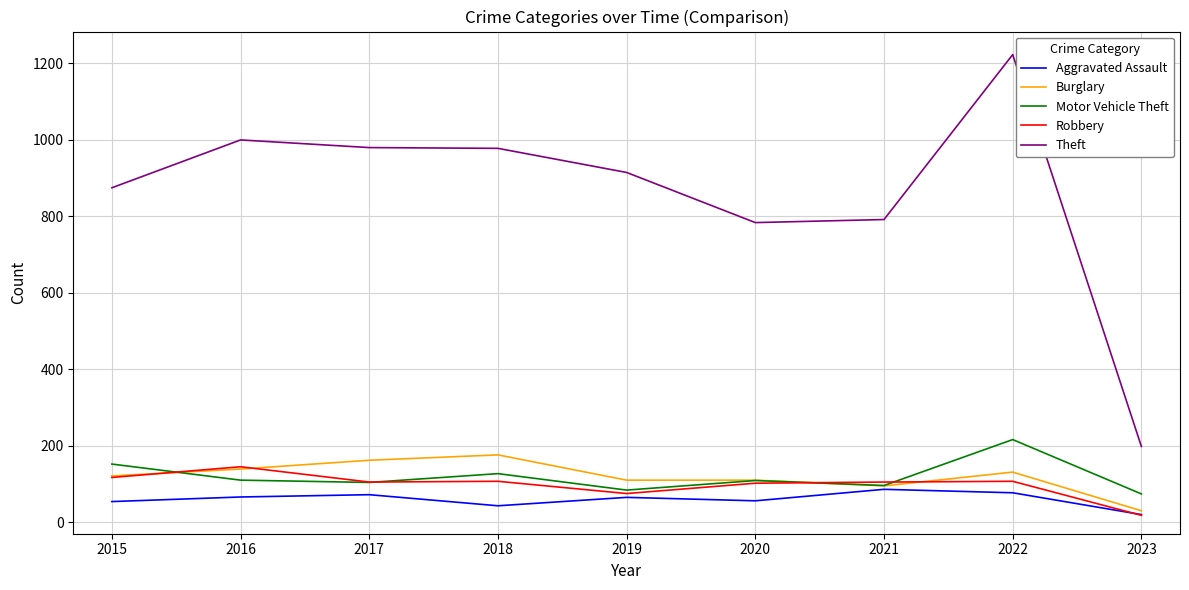

What are all the series names shown in the legend?

Aggravated Assault, Burglary, Motor Vehicle Theft, Robbery, Theft